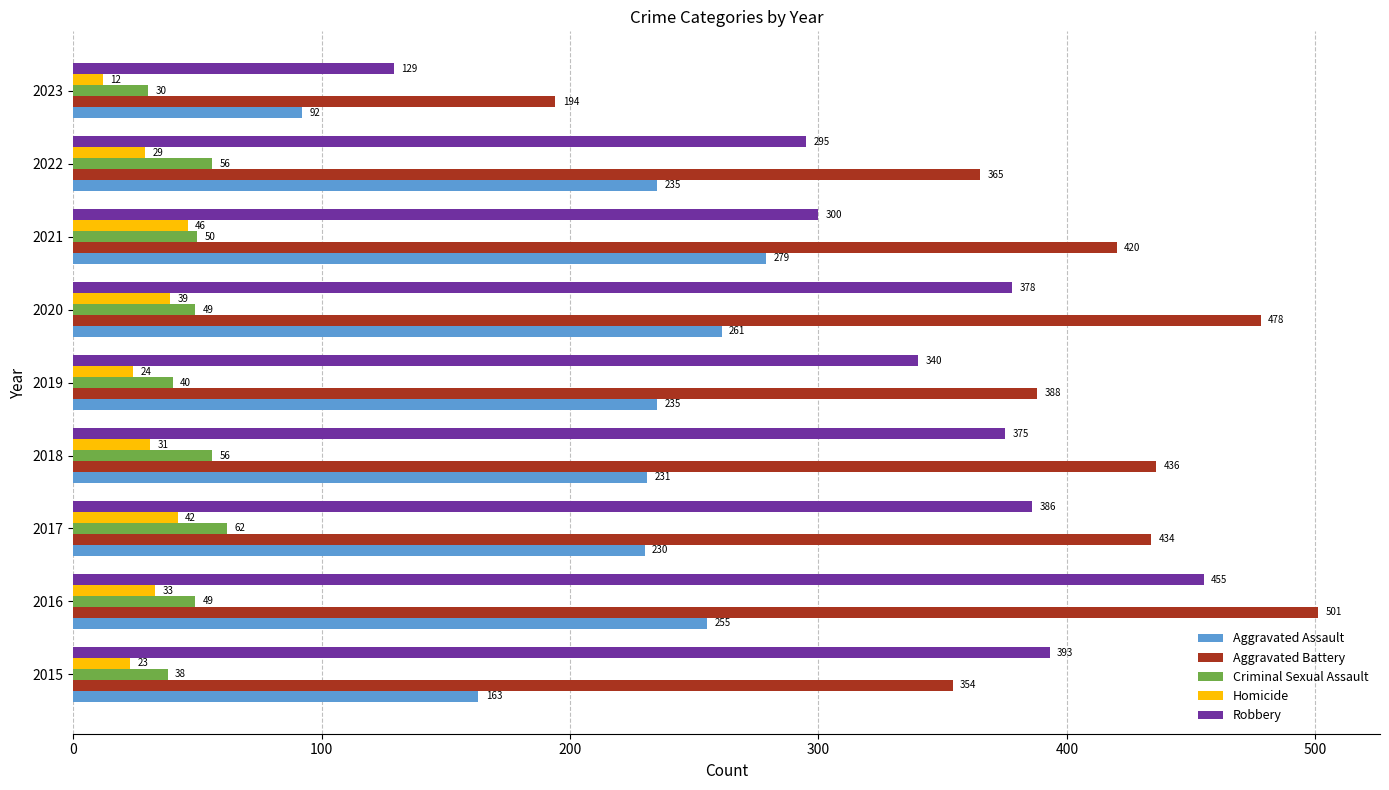

What is the average value of the Criminal Sexual Assault series?

48